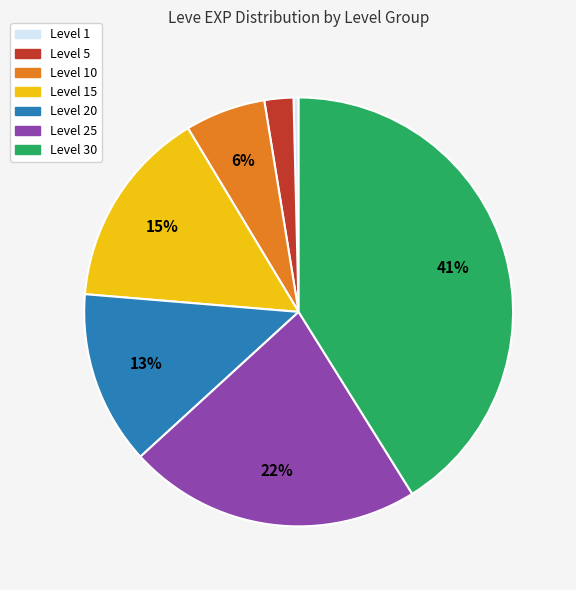

Is there a majority slice in this chart?

No